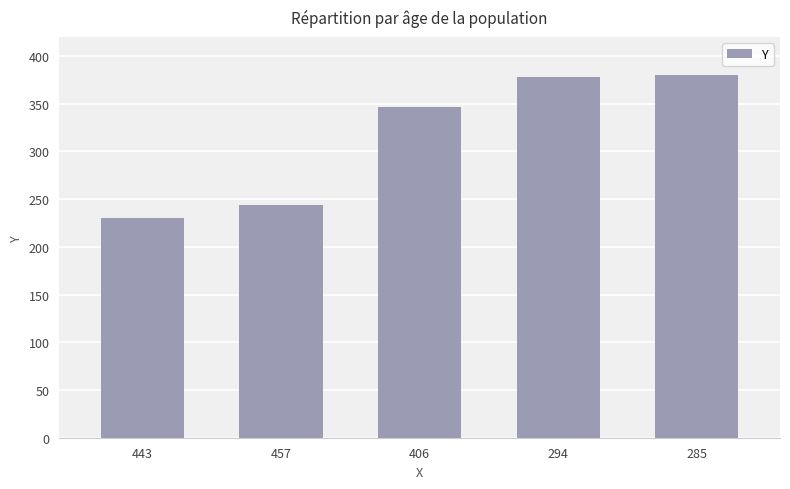

What is the sum of all values?

1579